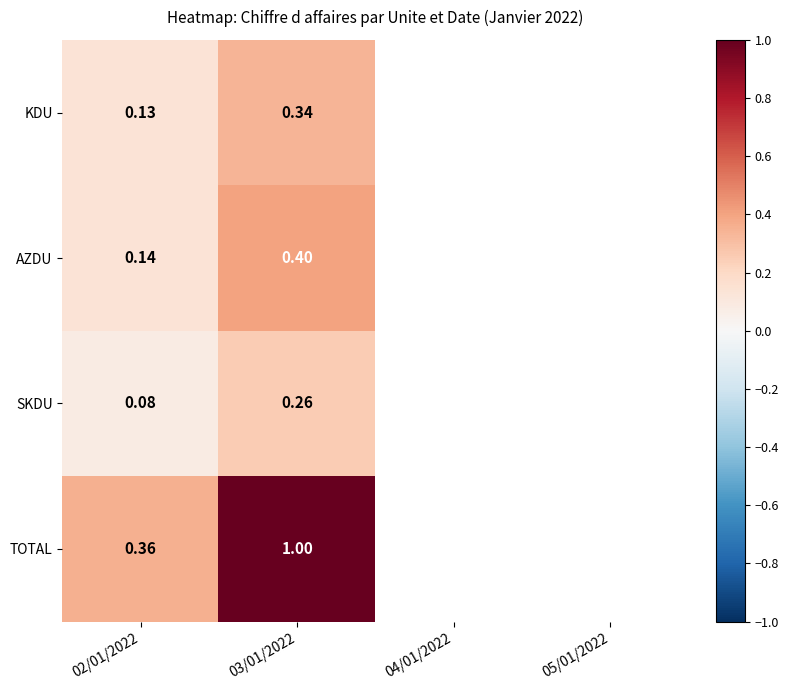

How many values in TOTAL are above zero?

2